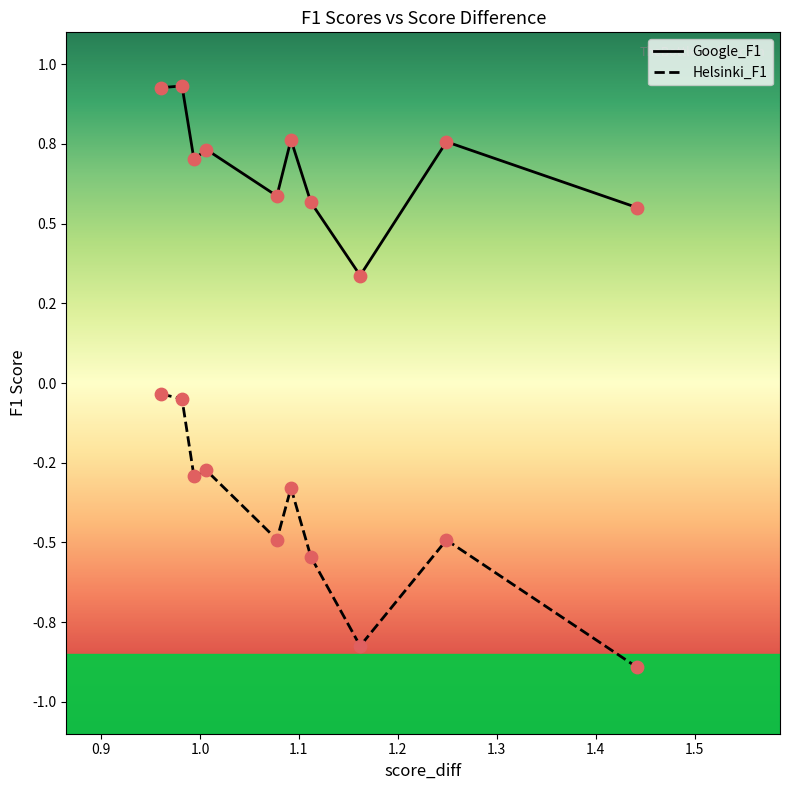

Which series reaches the minimum Y coordinate?

Helsinki_F1